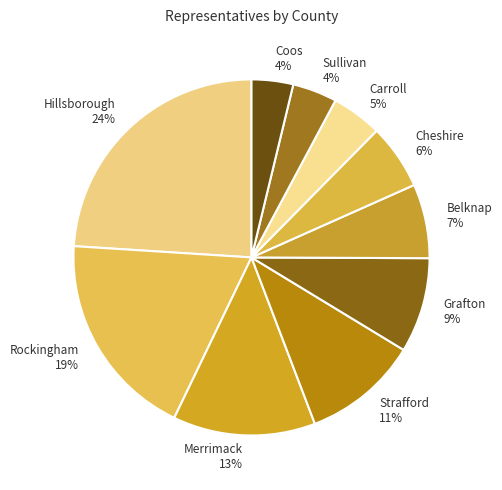

Is Hillsborough the majority of the pie?

No